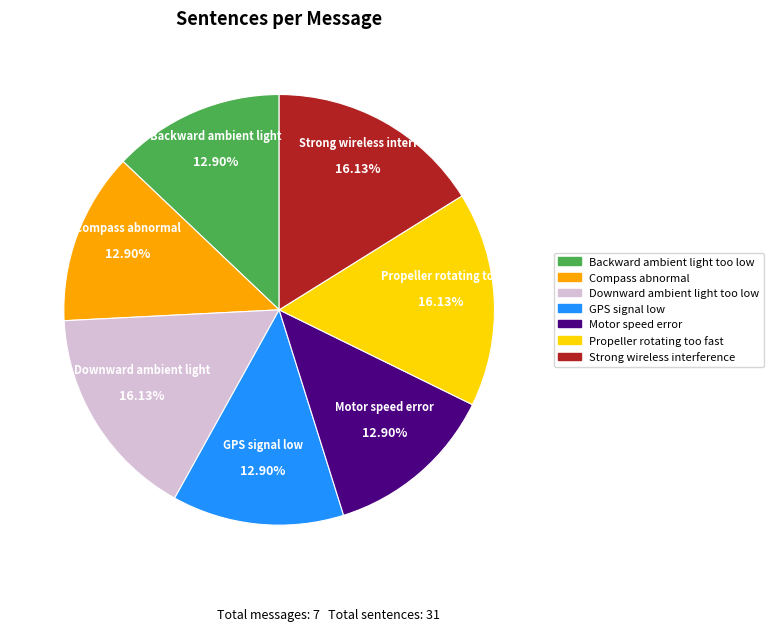

To the nearest percent, what portion does Motor speed error represent?

13%